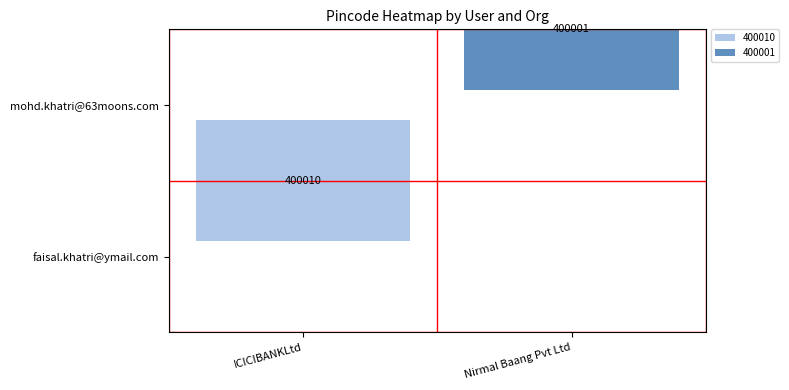

The value of Nirmal Baang Pvt Ltd at 0 is 0. True or false?

True